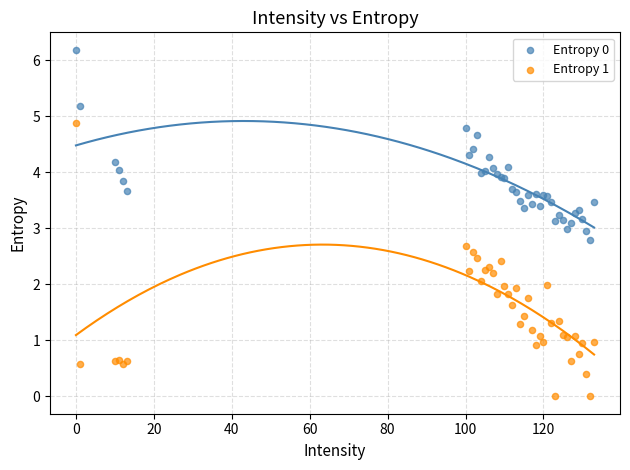

Which series has the largest Y range (max minus min)?

Entropy 1